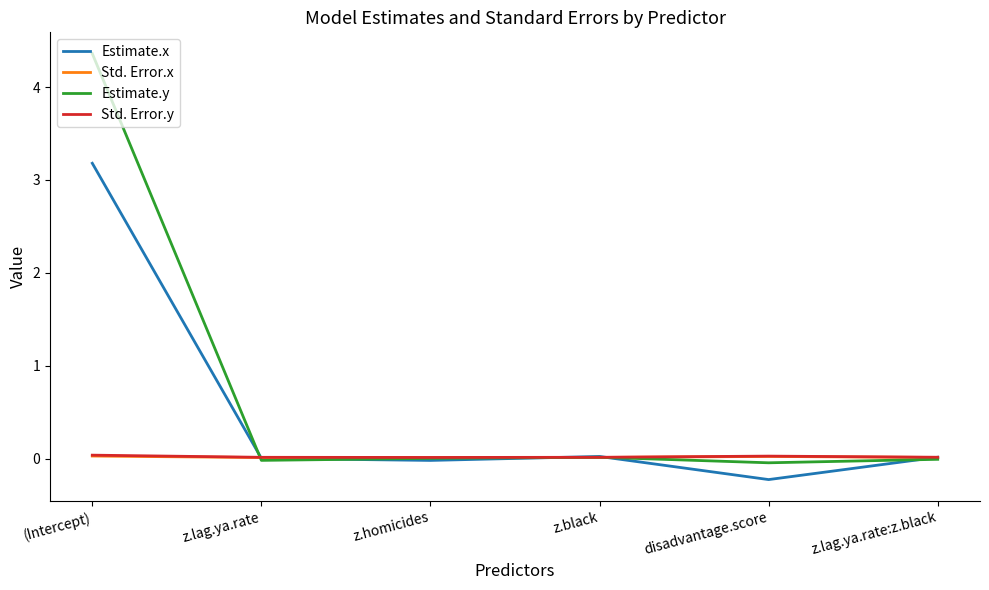

Which series has the widest spread of values?

Estimate.y